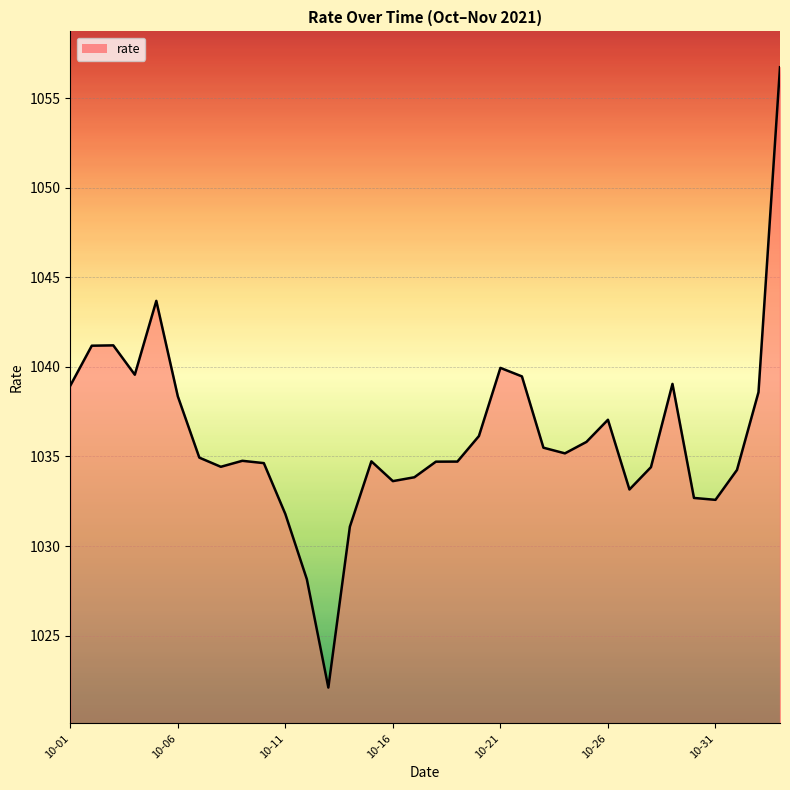

What is the maximum value shown in the chart?

1056.7